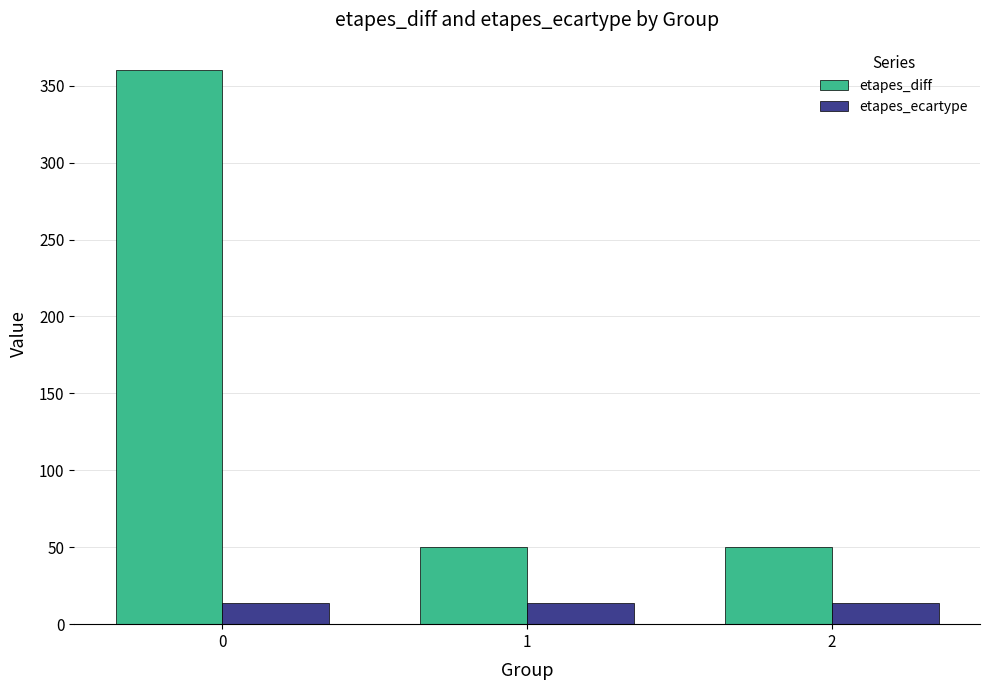

What is the maximum value for etapes_ecartype?

13.6